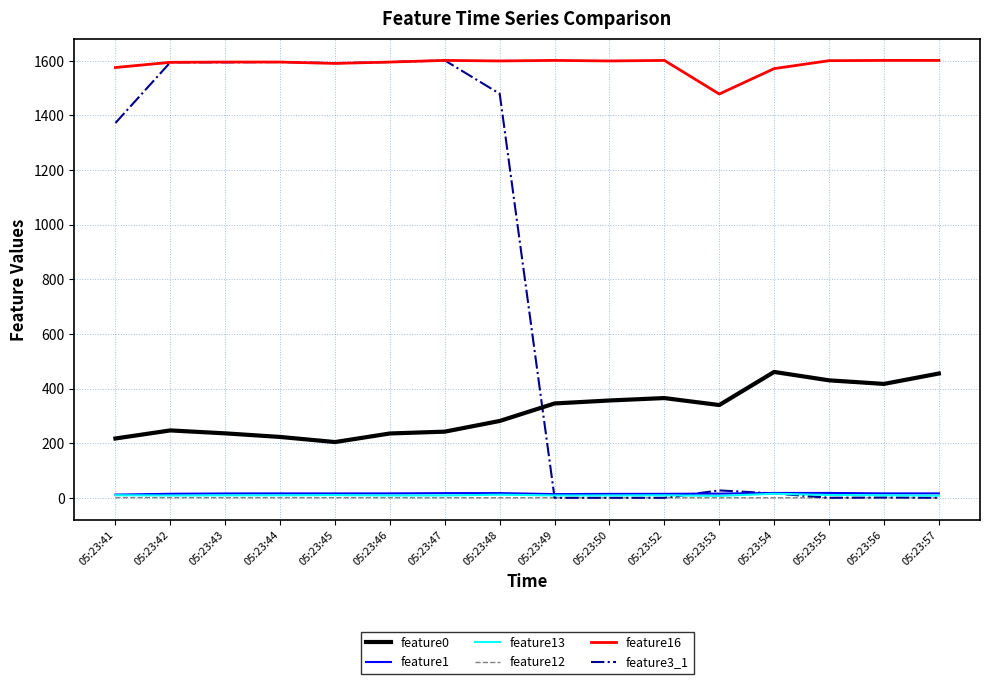

How many values in the feature13 series are below 9?

8